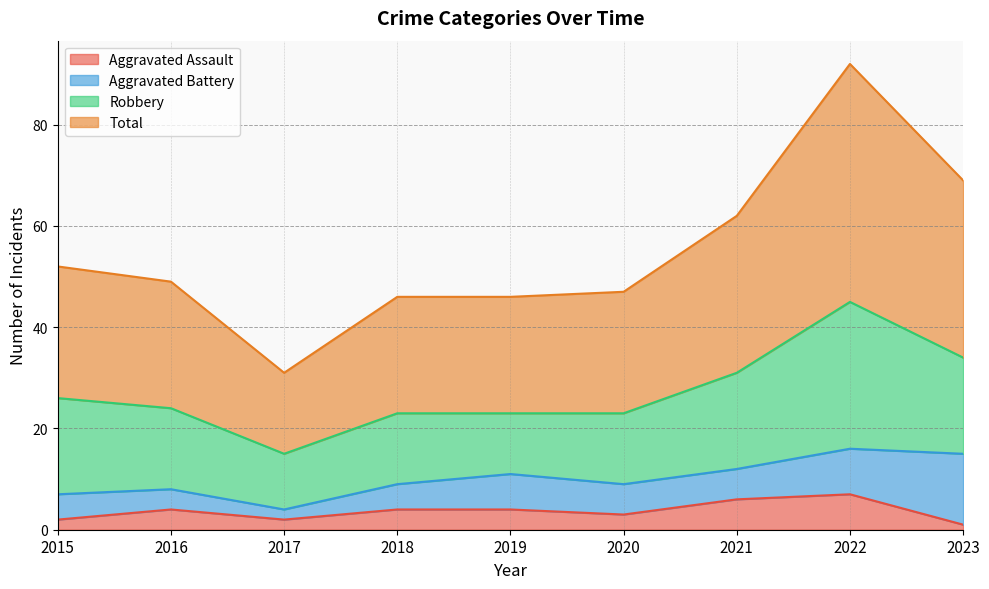

At which category is the sum across all series the highest?

2022